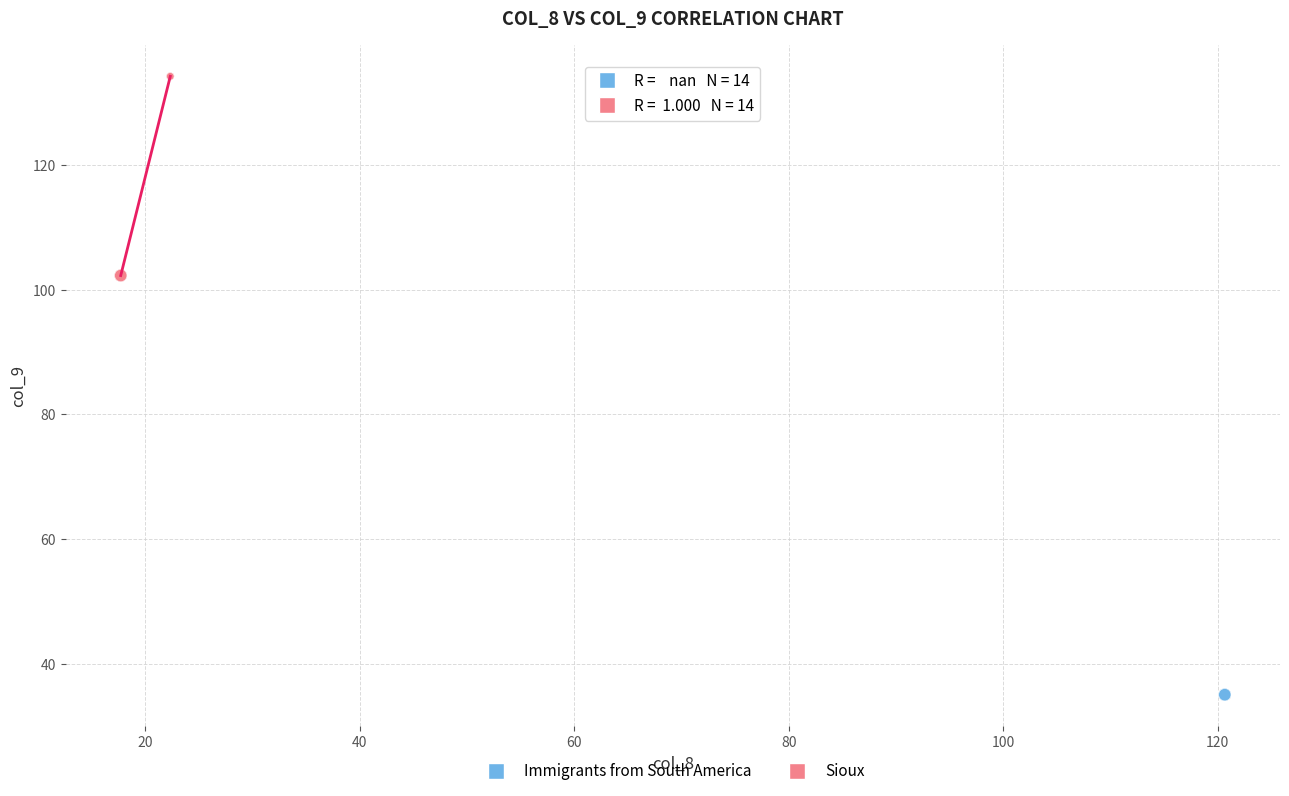

Which series contains the highest Y value?

Sioux